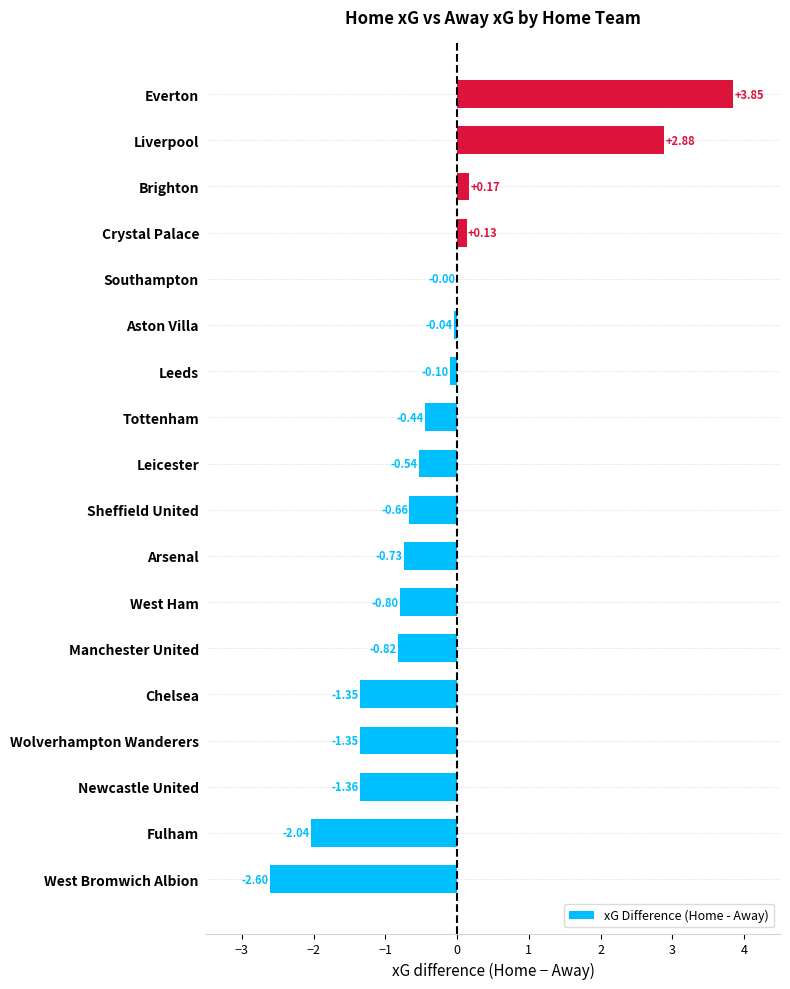

How many positive values are there?

4